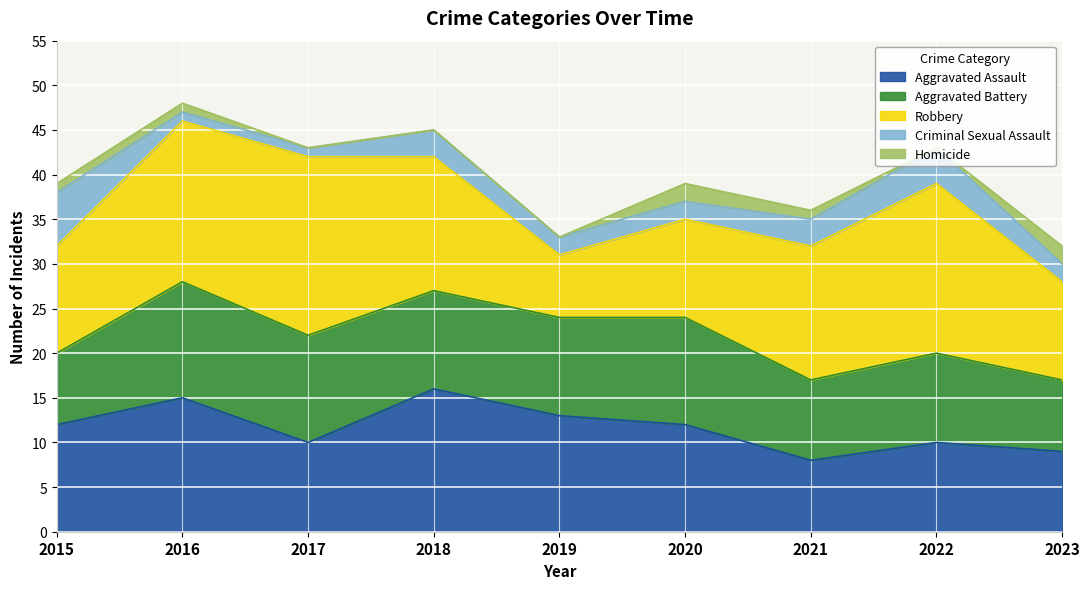

Where is the first local minimum for Aggravated Battery?

2021